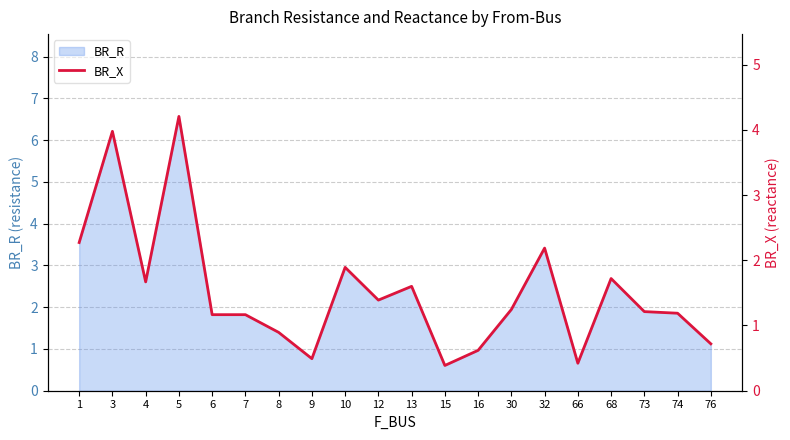

At which category does the chart reach its peak across all series?

5